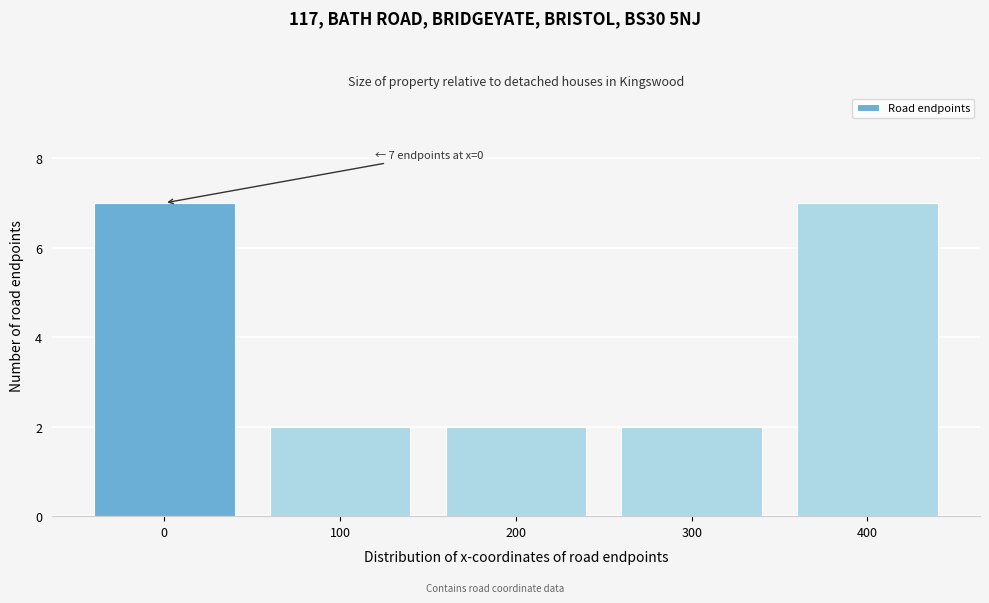

Reading left to right, list all the values displayed in this chart.

7	2	2	2	7